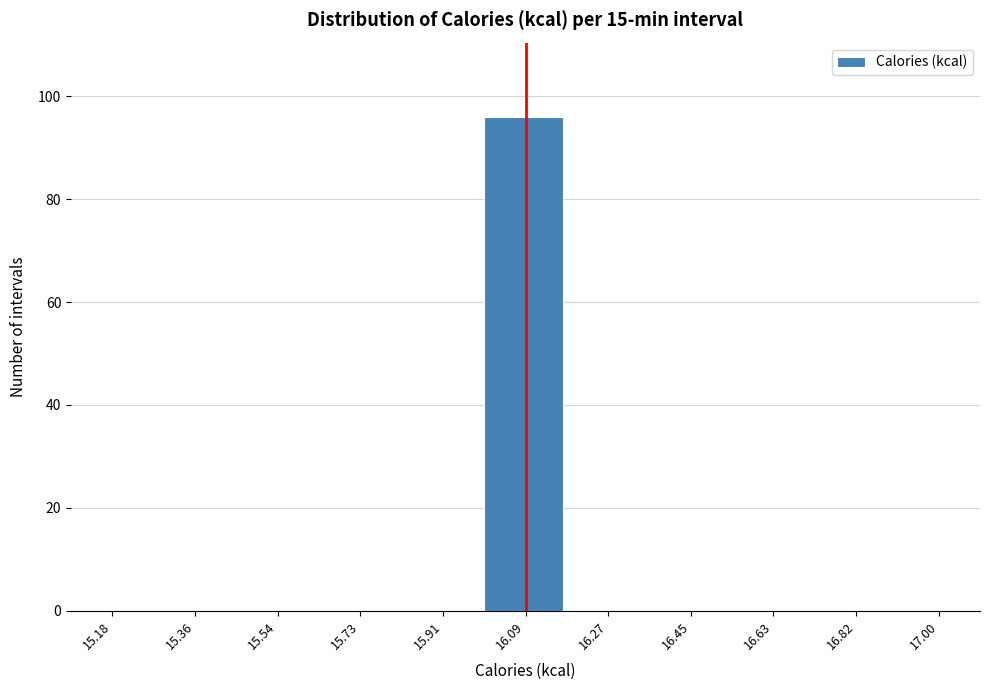

Reading left to right, transcribe all the data shown in this chart.

15.18=0	15.36=0	15.54=0	15.73=0	15.91=0	16.09=96	16.27=0	16.45=0	16.63=0	16.82=0	17.00=0